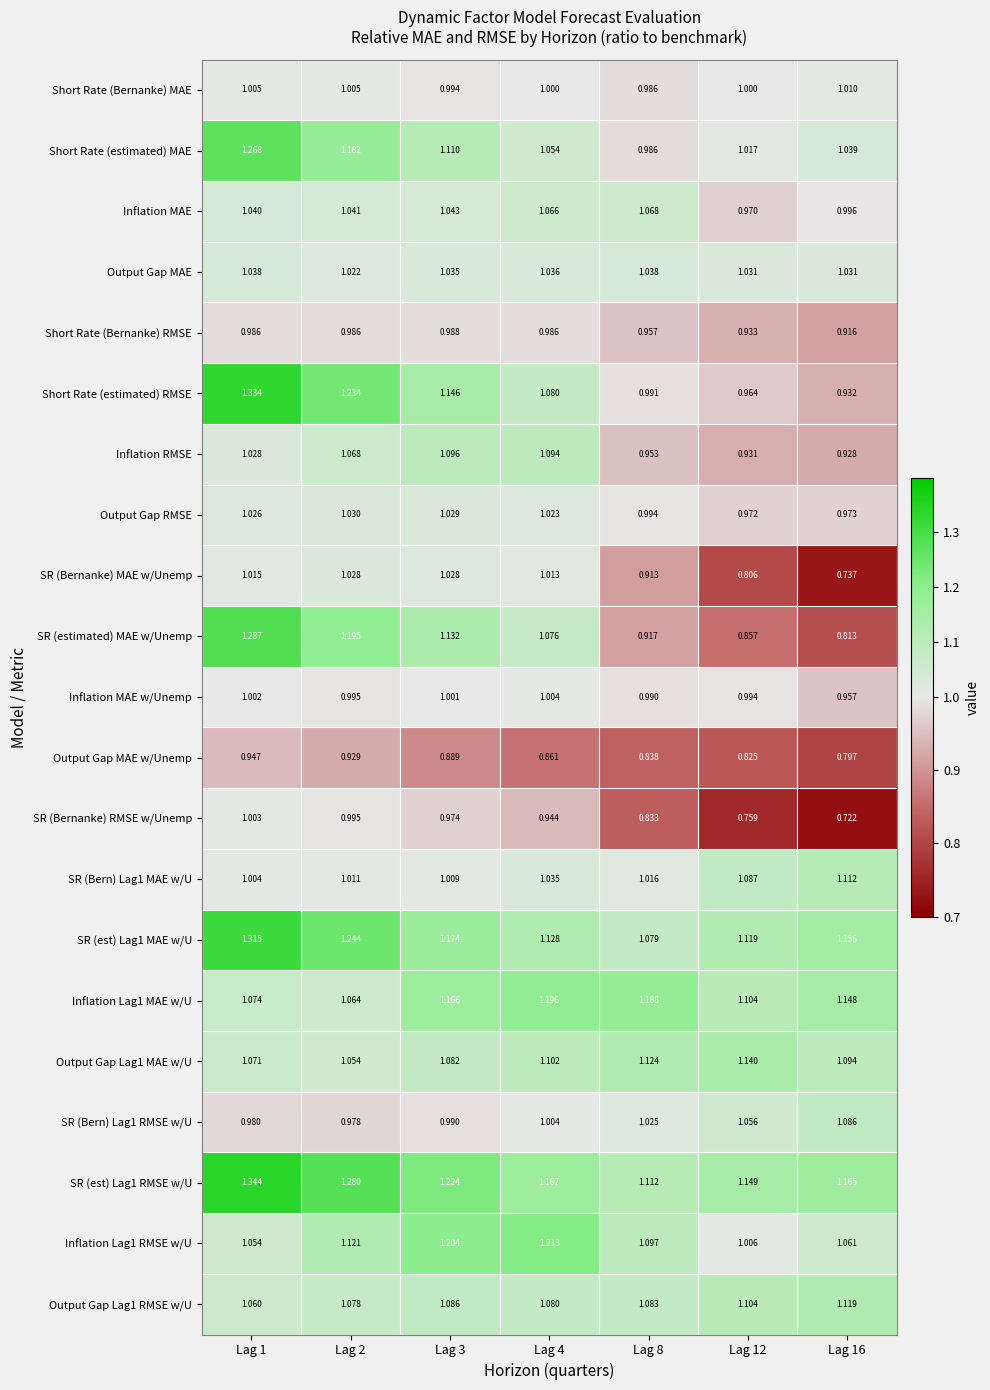

What is the spread (max minus min) of values at Lag 4?

0.4